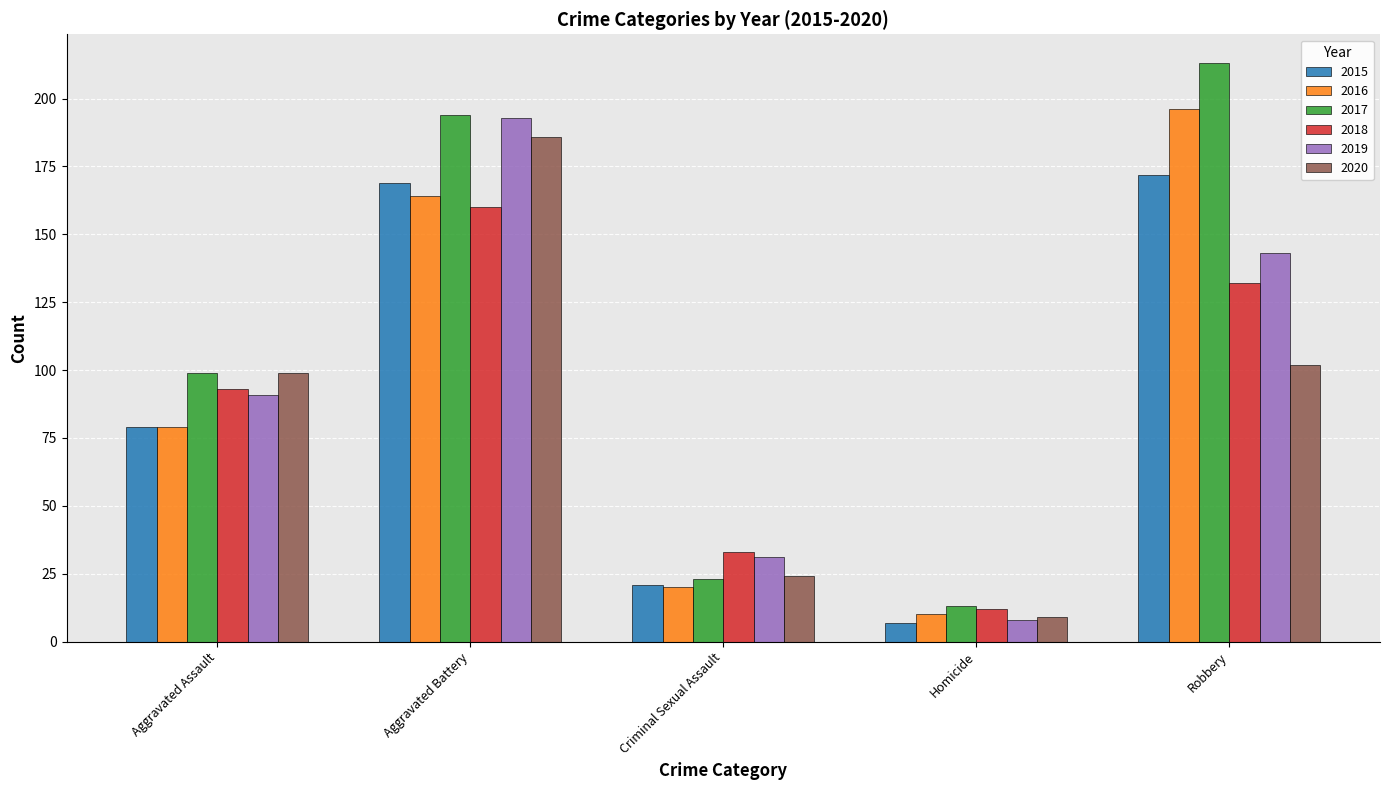

What is the sum of all 2015 values?

448